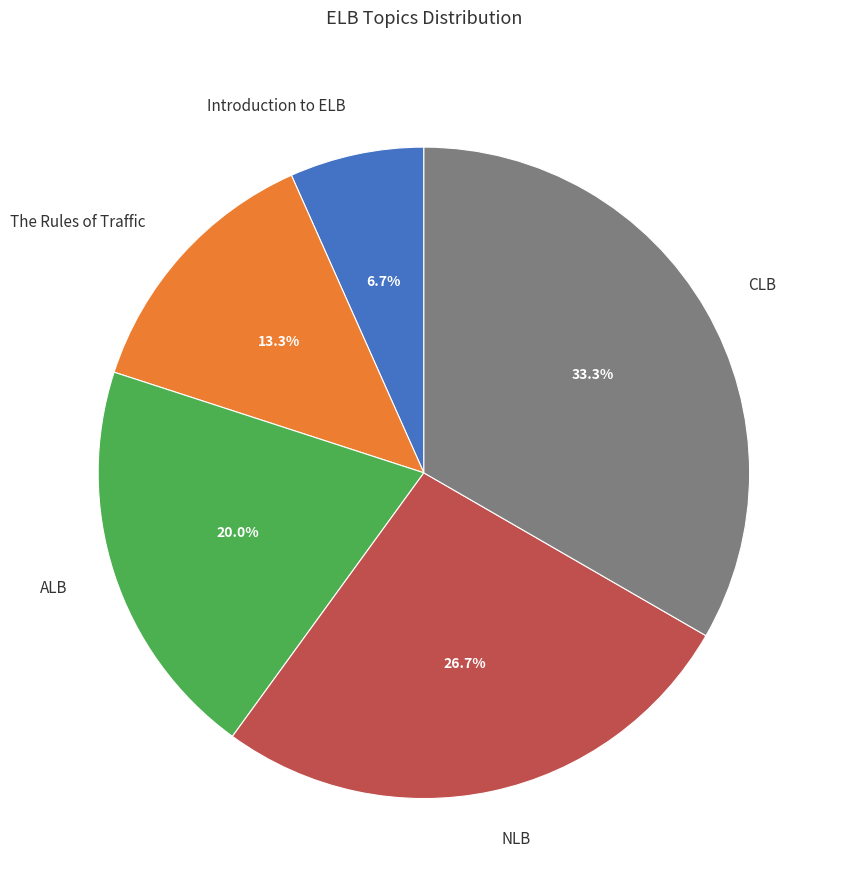

True or false: Introduction to ELB accounts for 7% of the total.

True